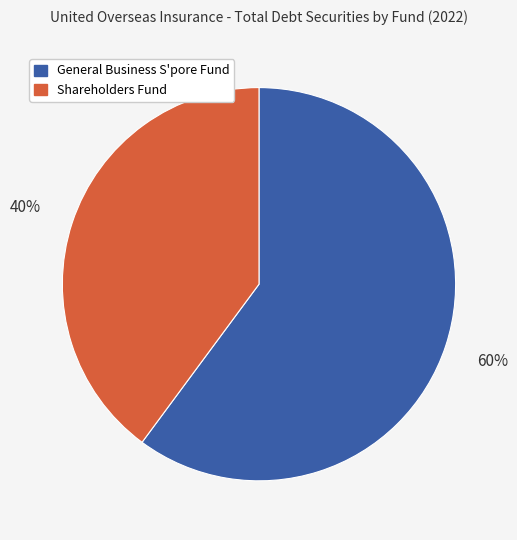

Is there a majority slice in this chart?

Yes